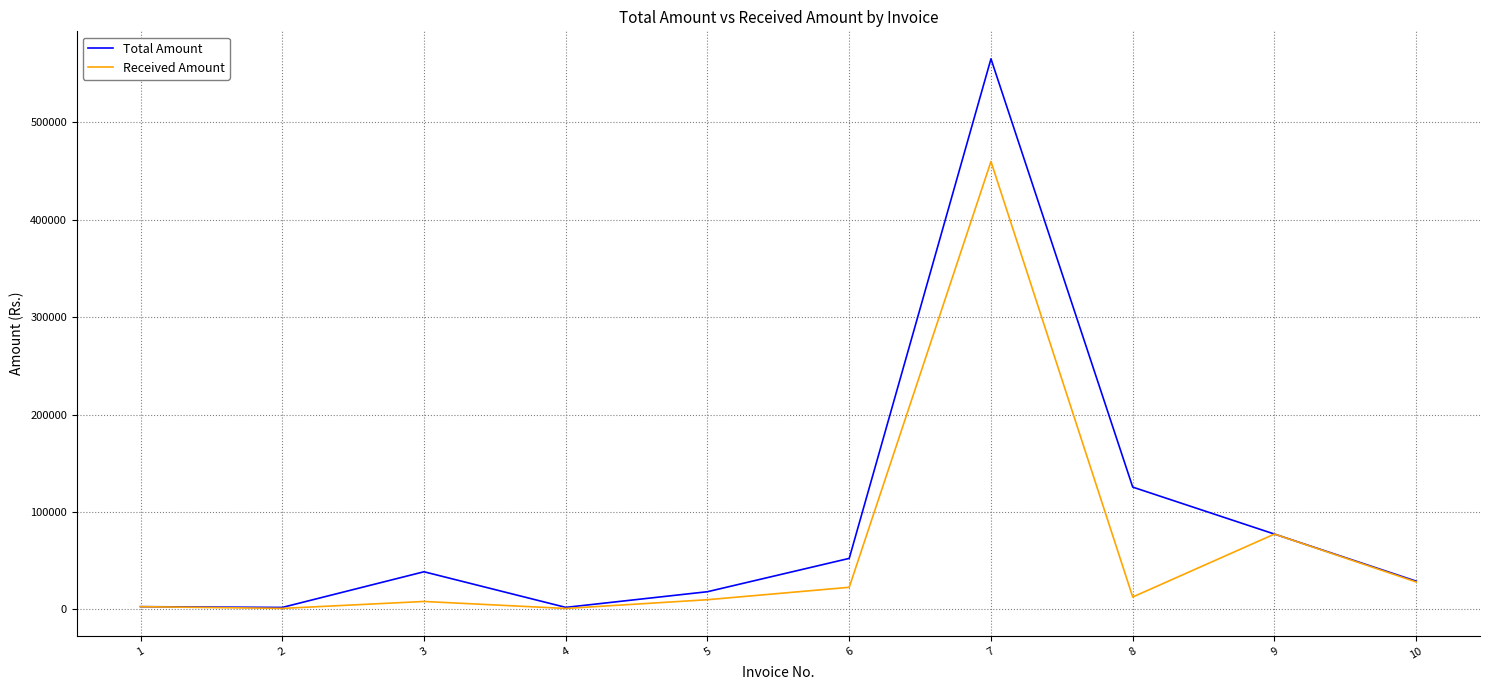

At which category does Received Amount reach its first local peak?

3